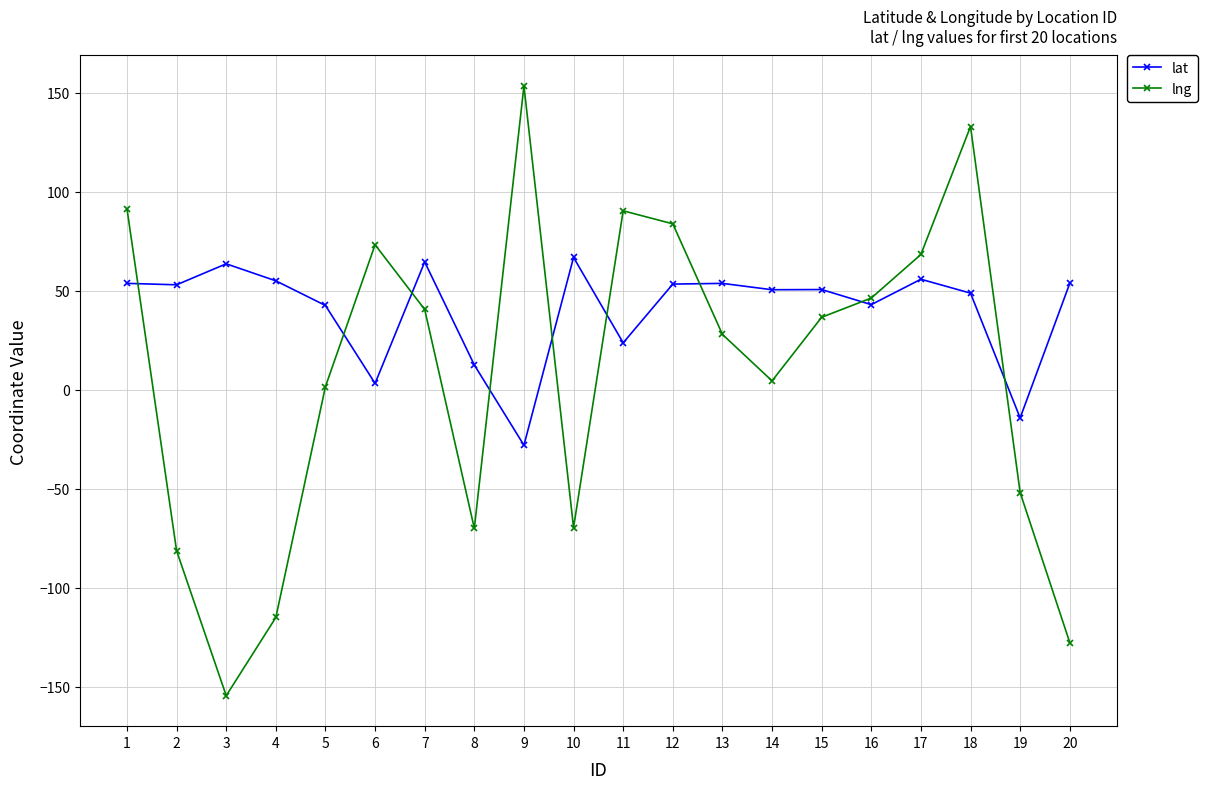

Is this an area chart (filled region under the line)?

No